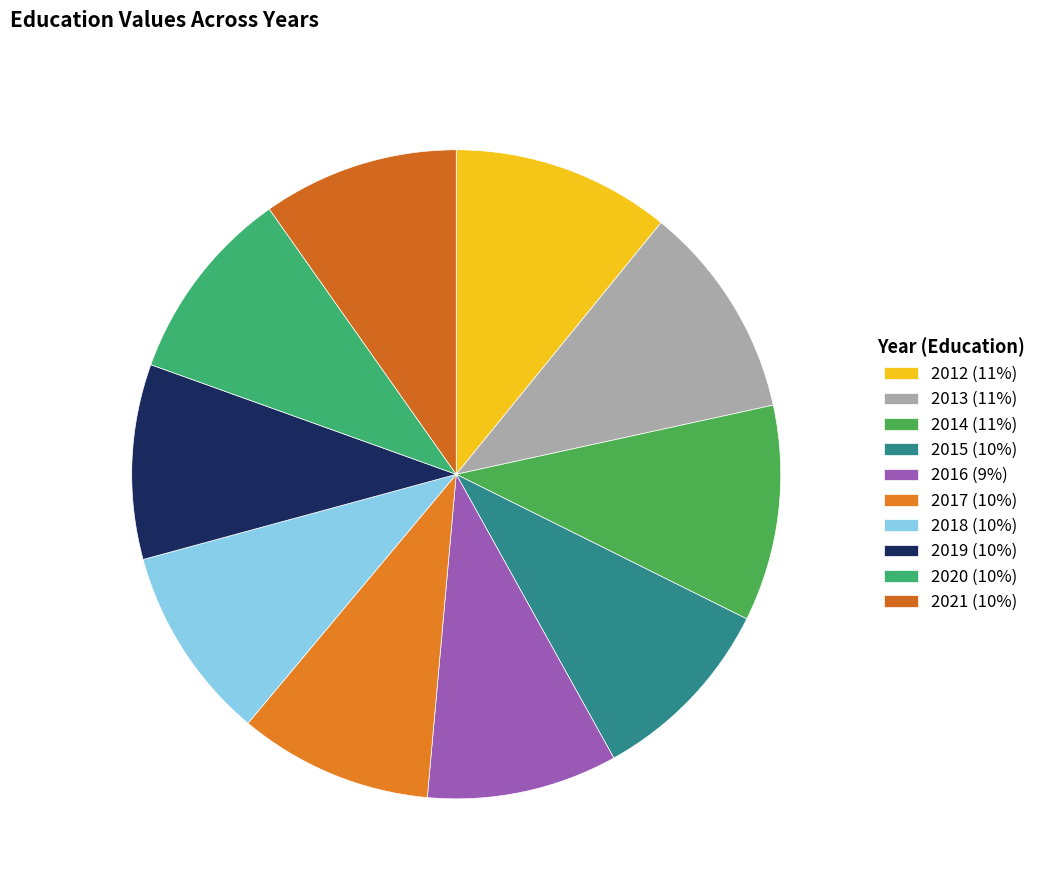

Is it true that 2018 is 4% of the pie?

False